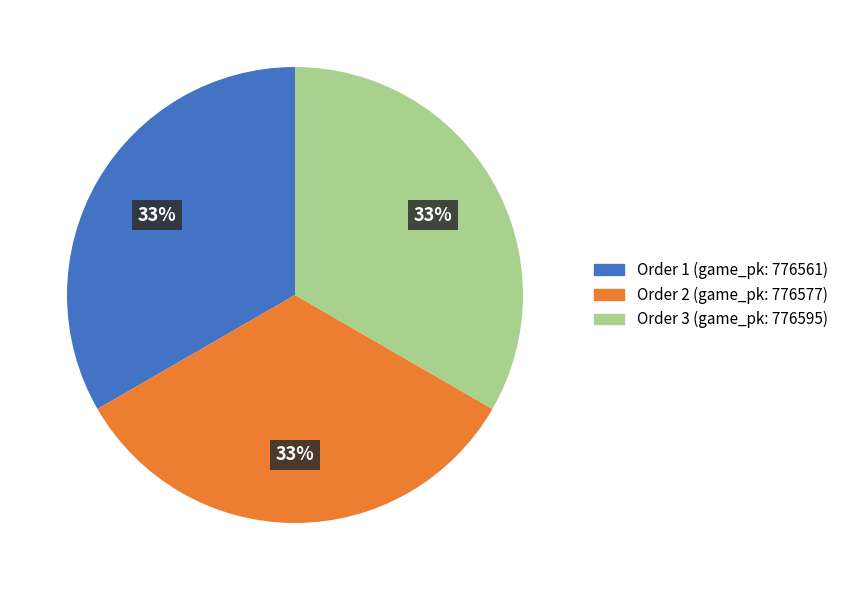

Is there any slice that represents more than half of the pie?

No